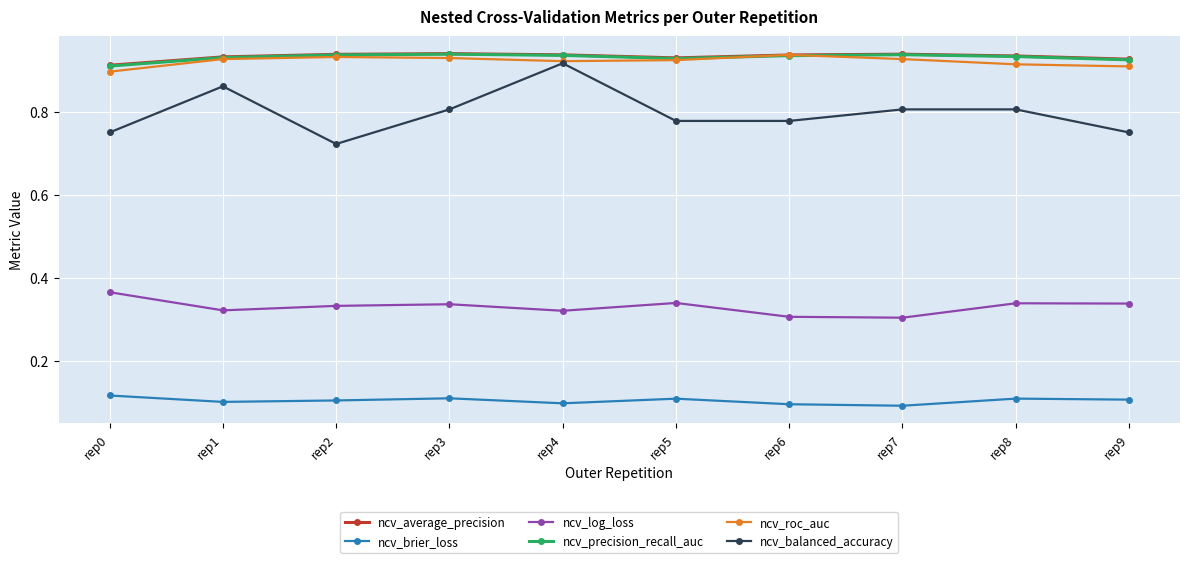

Between rep7 and rep8, which series saw the biggest shift?

ncv_log_loss